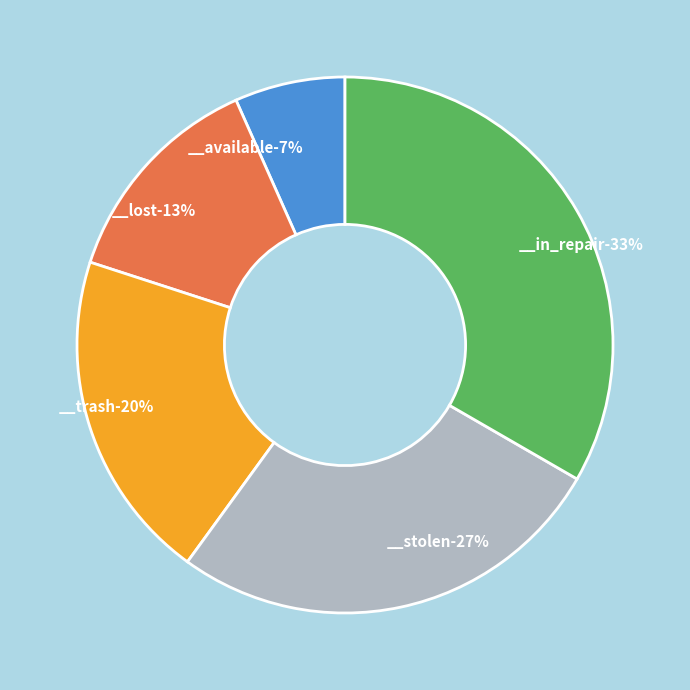

Which slice is the smallest?

__available